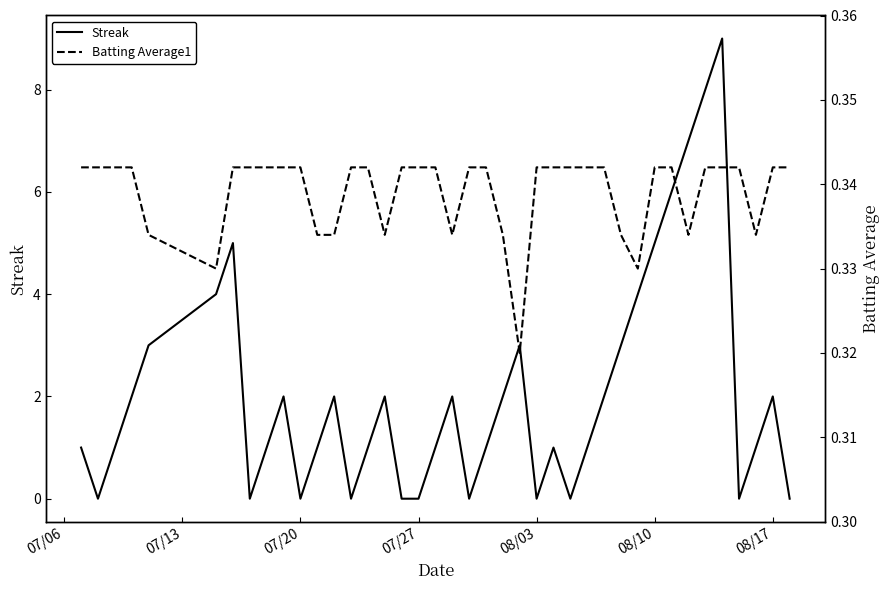

What is the highest value of the Streak series?

9